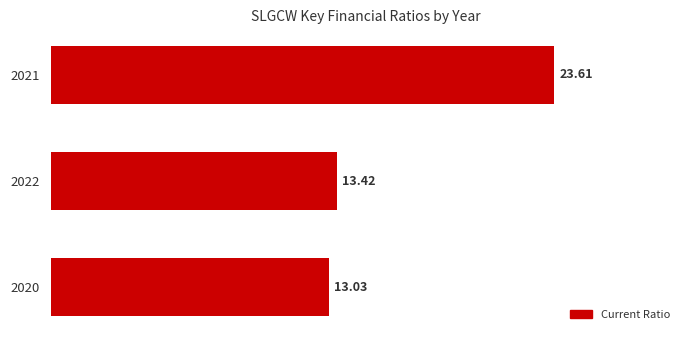

What is the sum of all values?

50.1